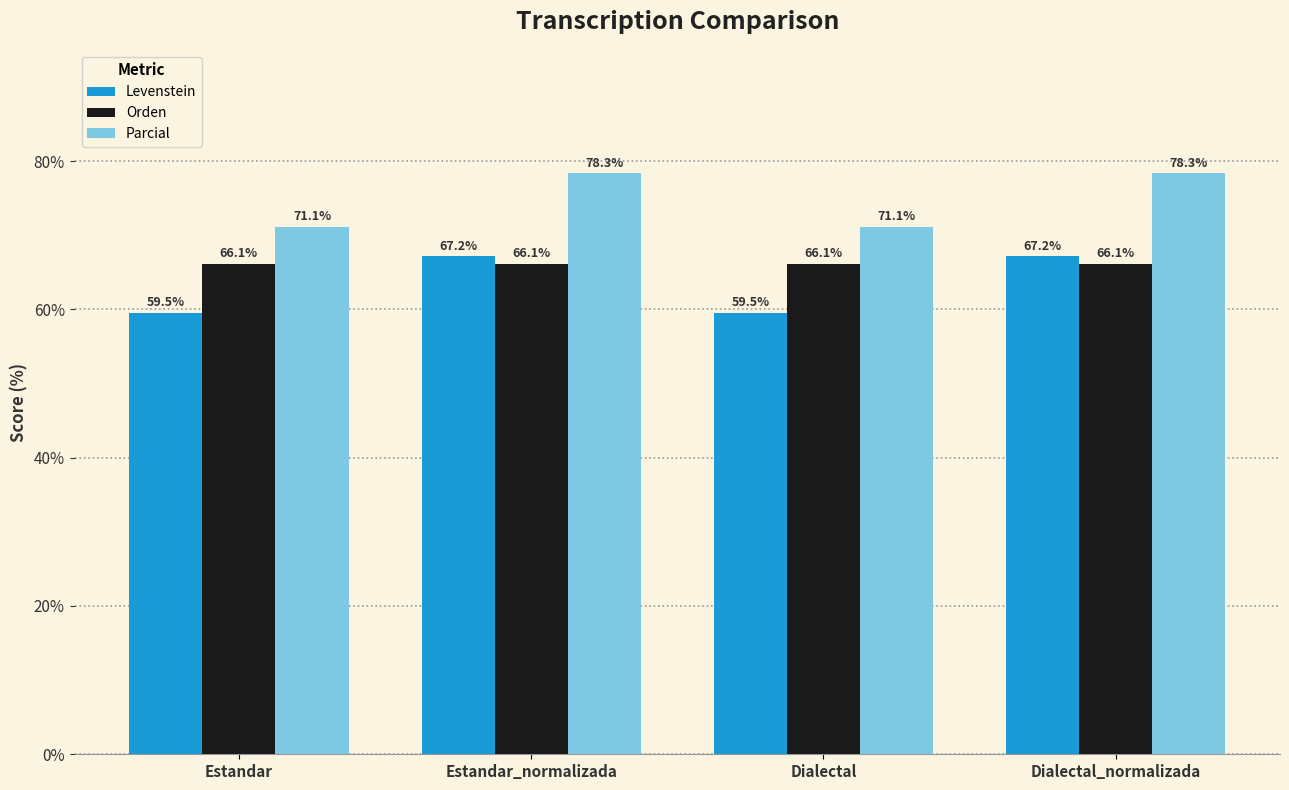

At how many categories does at least one series exceed 73?

2